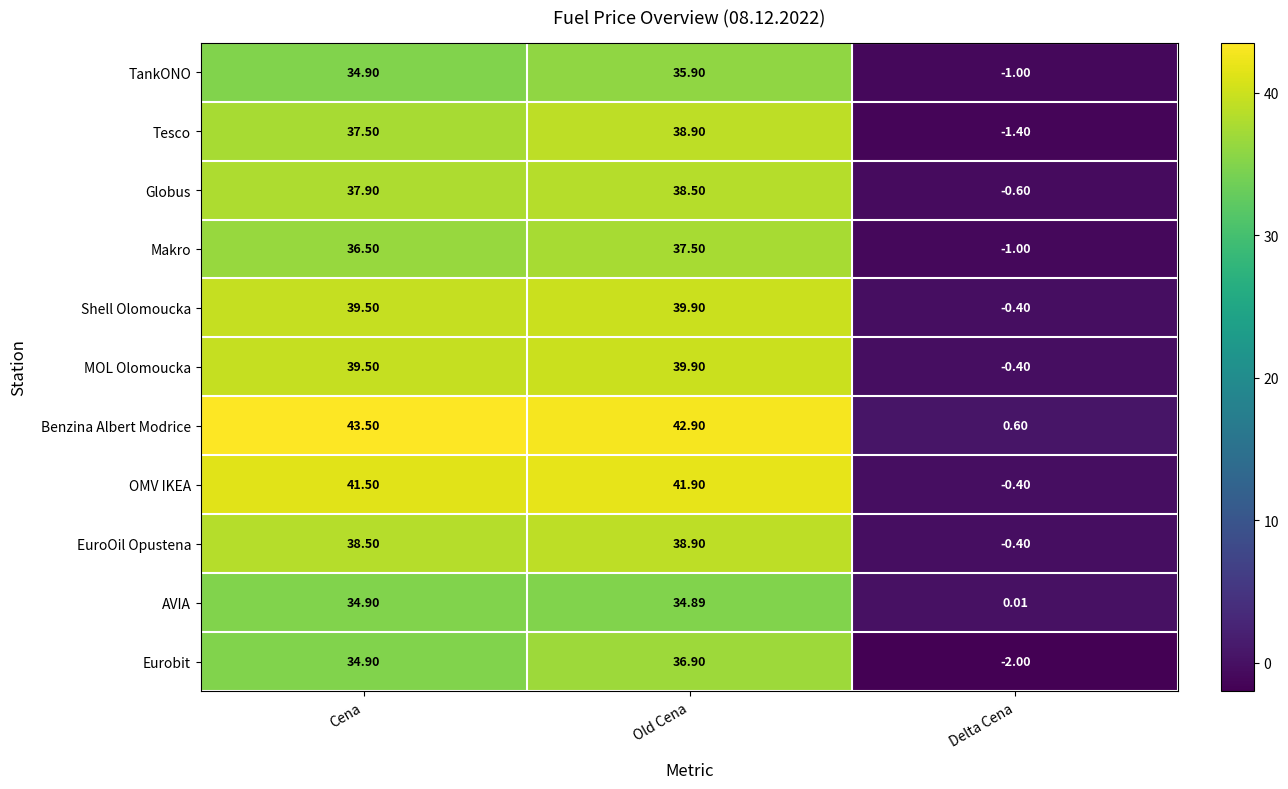

What is the total value across all series at Old Cena?

426.1